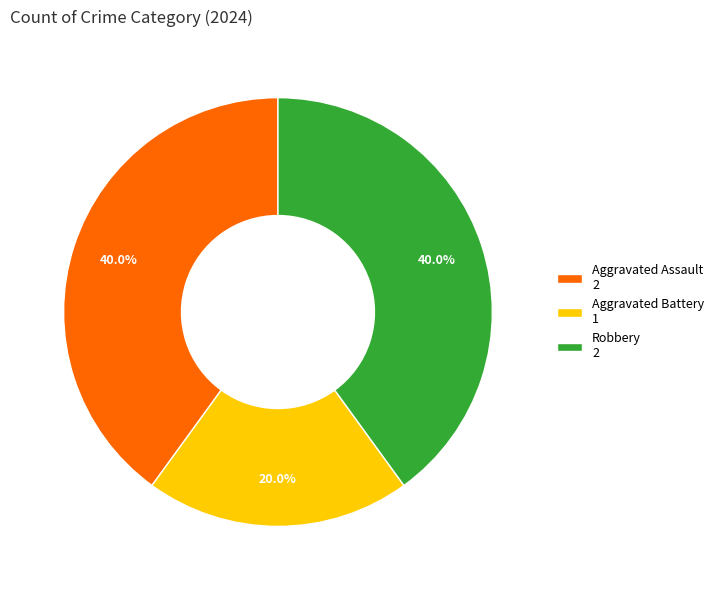

Between Aggravated Battery and Aggravated Assault, which is larger?

Aggravated Assault